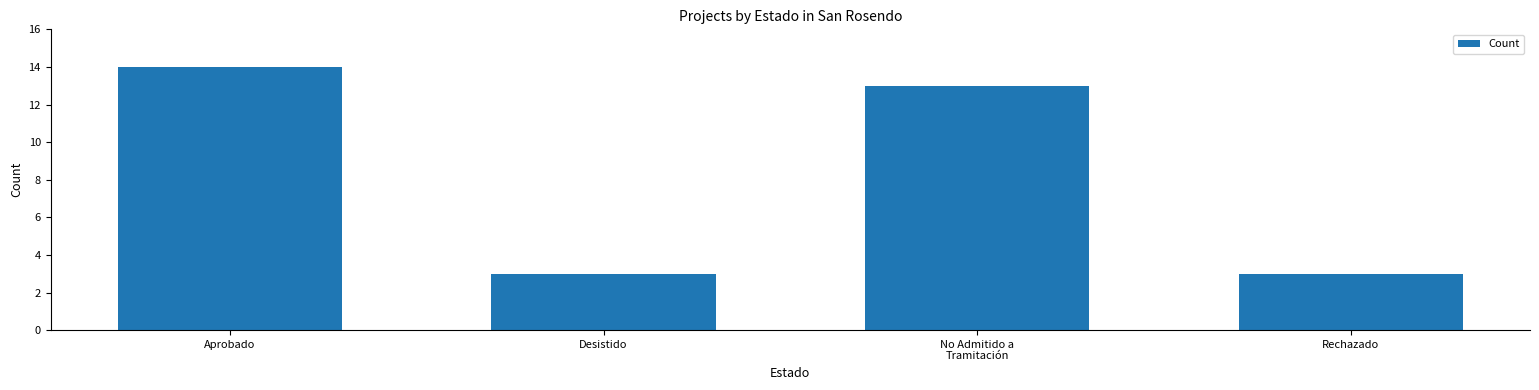

Reading right to left, transcribe all the data shown in this chart.

Rechazado=3	No Admitido a
Tramitación=13	Desistido=3	Aprobado=14